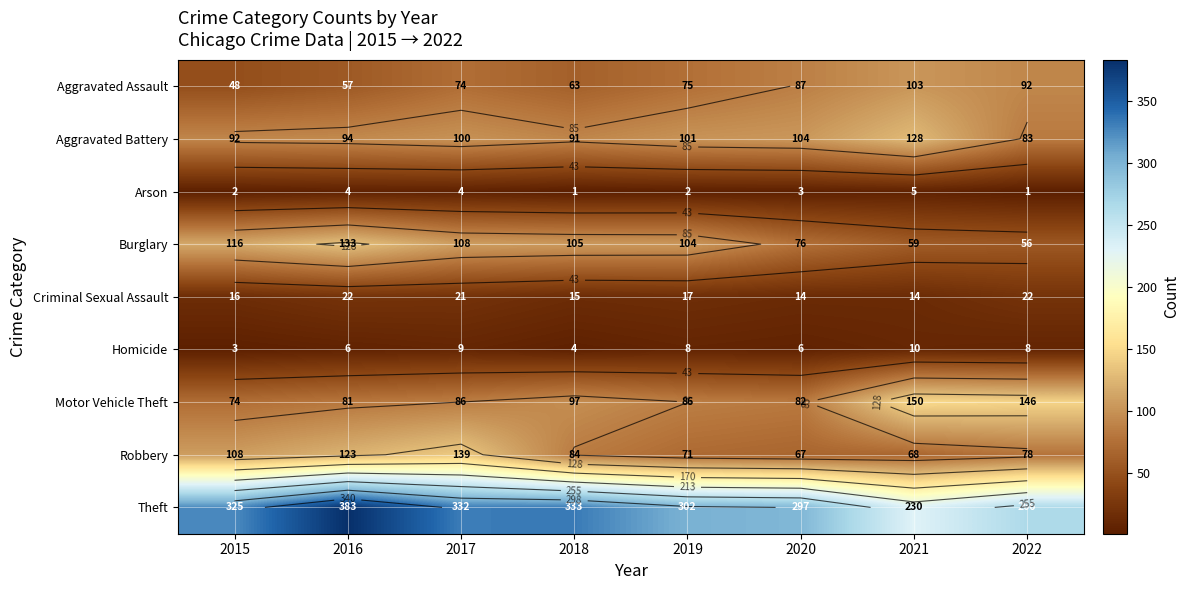

Where is Aggravated Assault nearest to the value 75?

2019